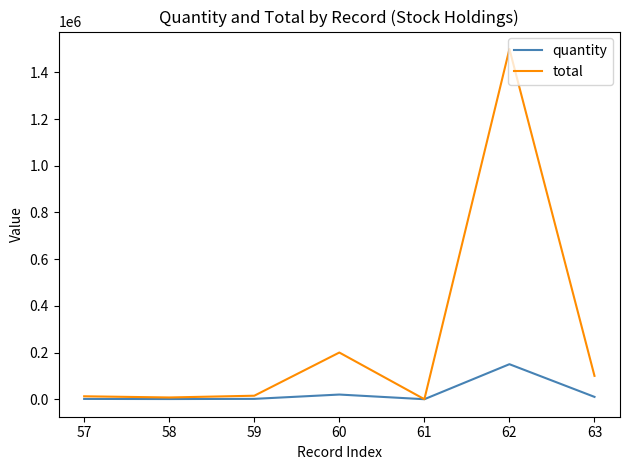

What value does the total series have at 58, to the nearest 10?

7480